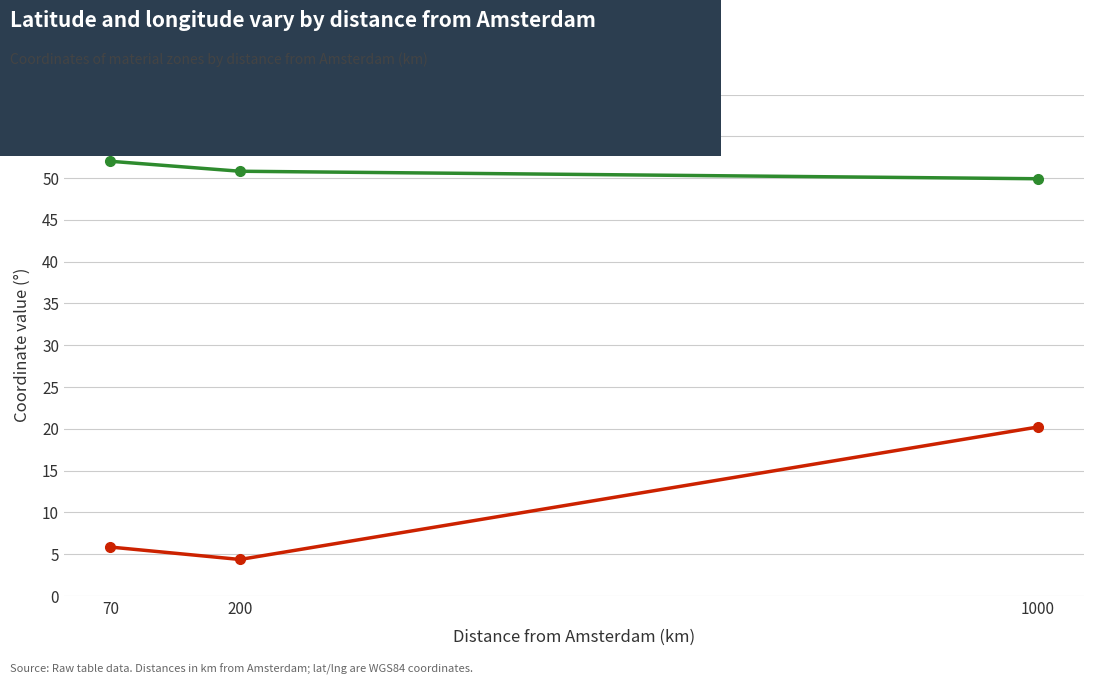

Which category has the highest value across all series?

70